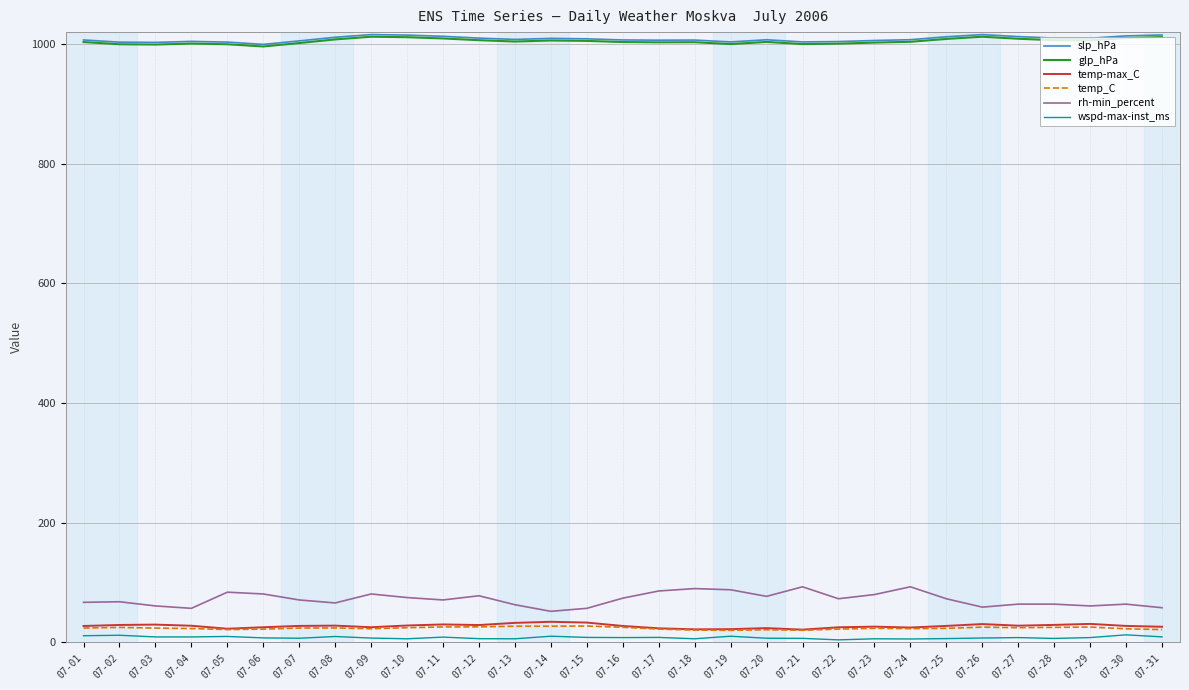

What is the spread (max minus min) of values at 07-15?

1000.4